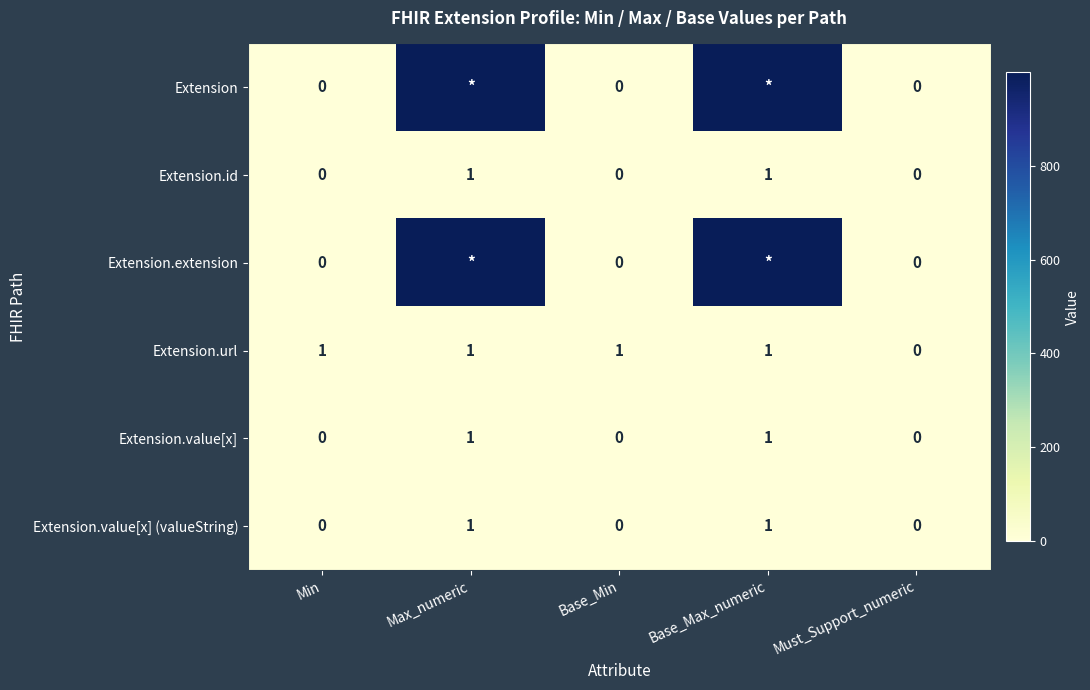

Is the value of Extension.id at Base_Max_numeric greater than the value of Extension.url at Must_Support_numeric?

Yes